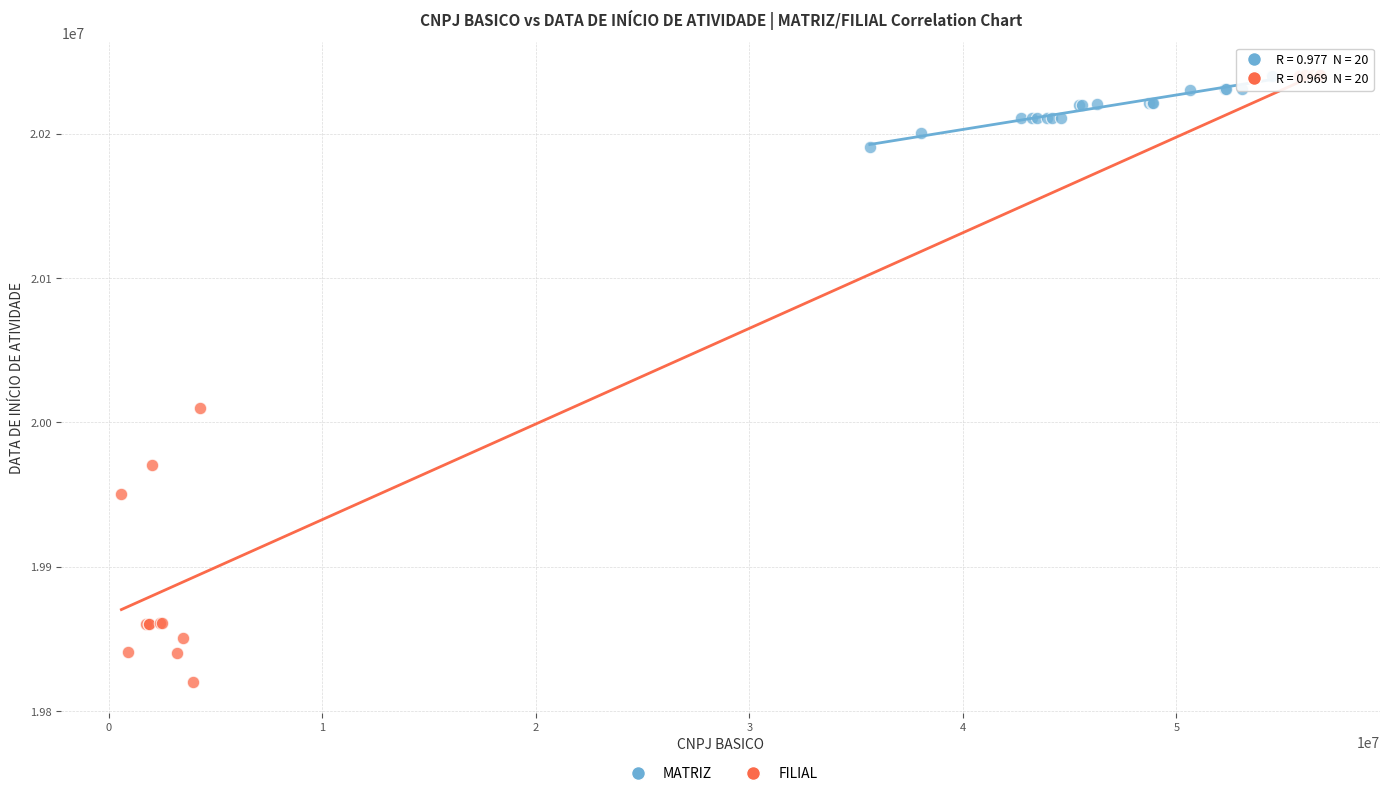

Which series has the largest Y range (max minus min)?

FILIAL